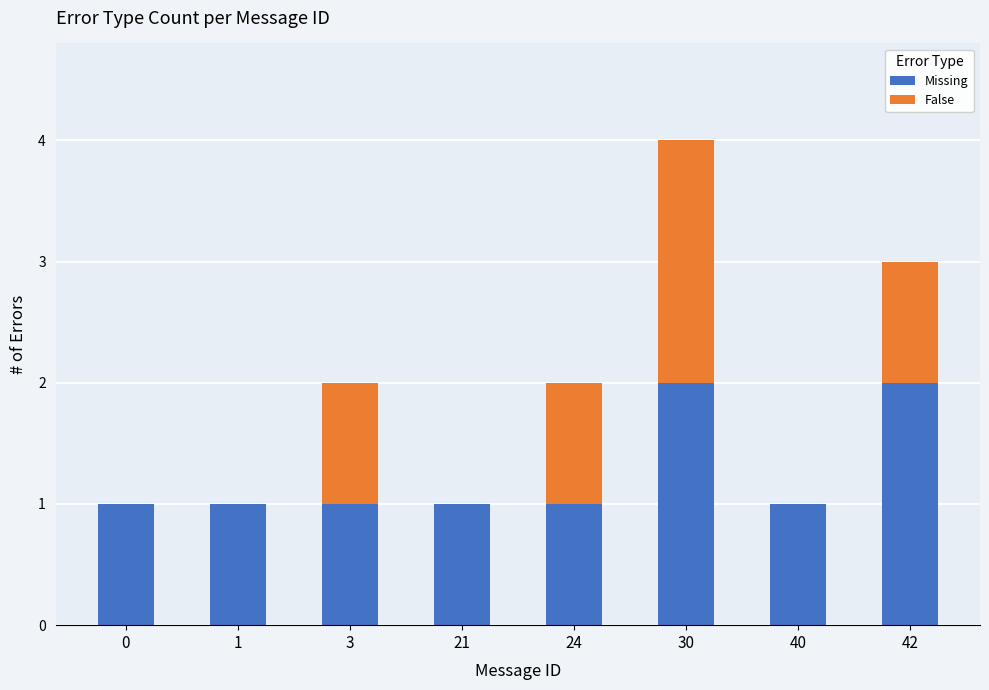

Is it true that Missing equals 2 at 30?

True